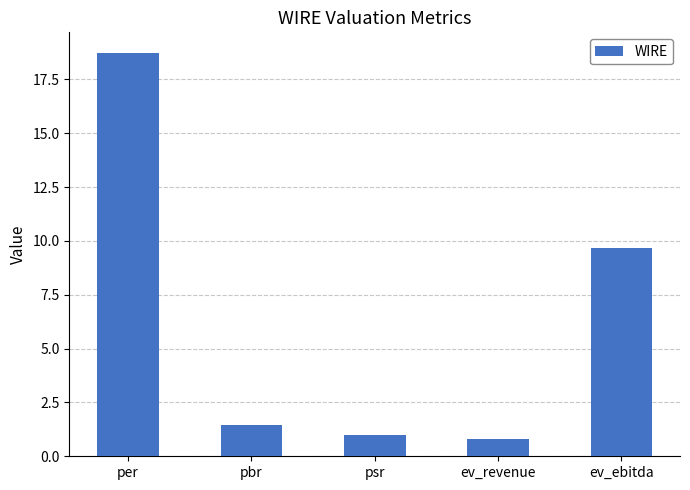

How many bars are there in total?

5